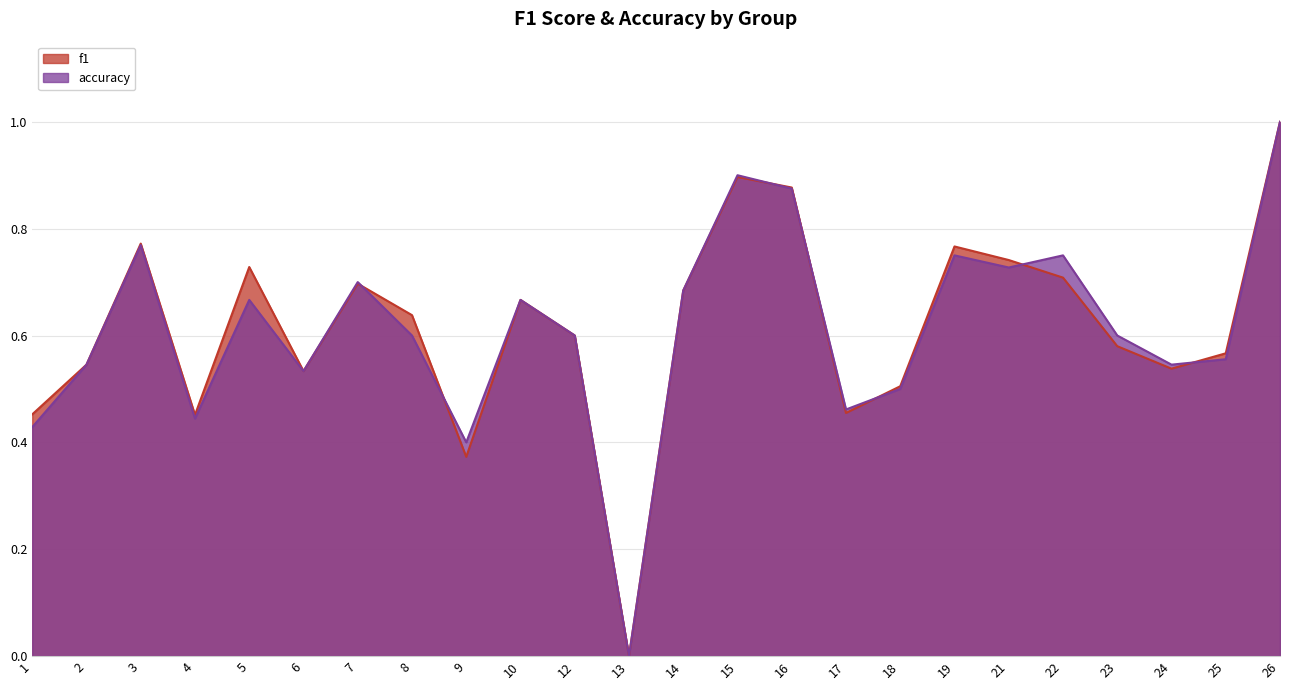

List the labels in order of f1 value, smallest first.

13, 9, 4, 1, 17, 18, 6, 24, 2, 25, 23, 12, 8, 10, 14, 7, 22, 5, 21, 19, 3, 16, 15, 26